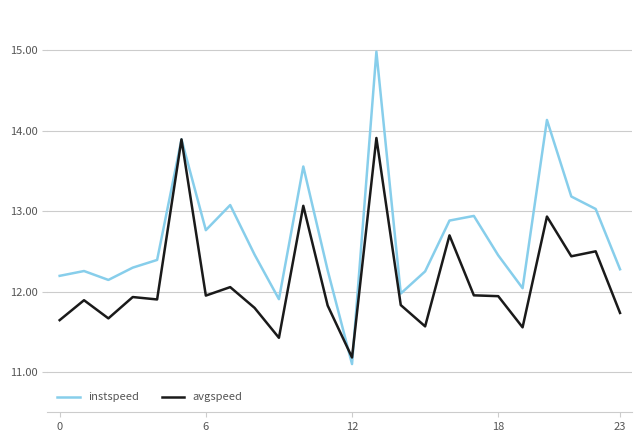

What is the maximum value for instspeed?

15.0